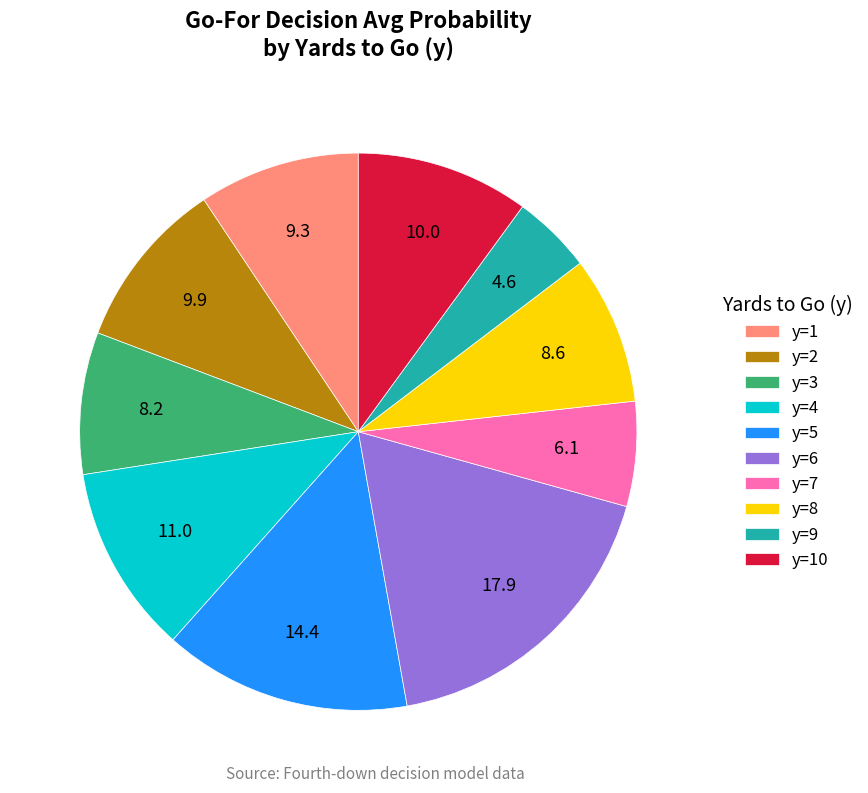

Is the sum of y=3 and y=6 greater than half?

No